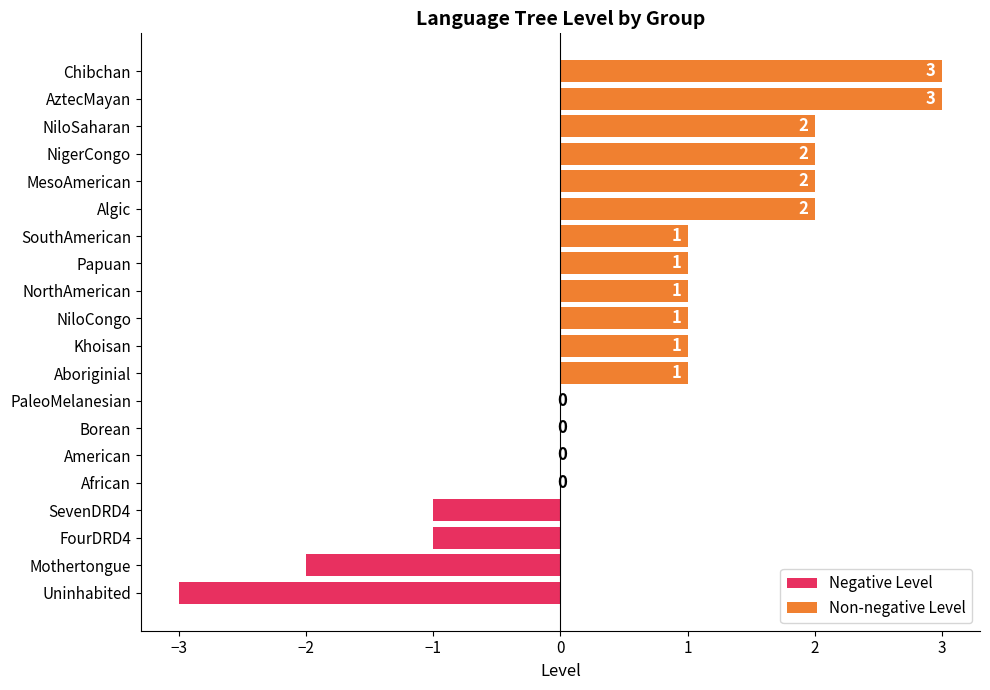

Approximately how many times larger is the value at NorthAmerican compared to NiloSaharan?

0.5